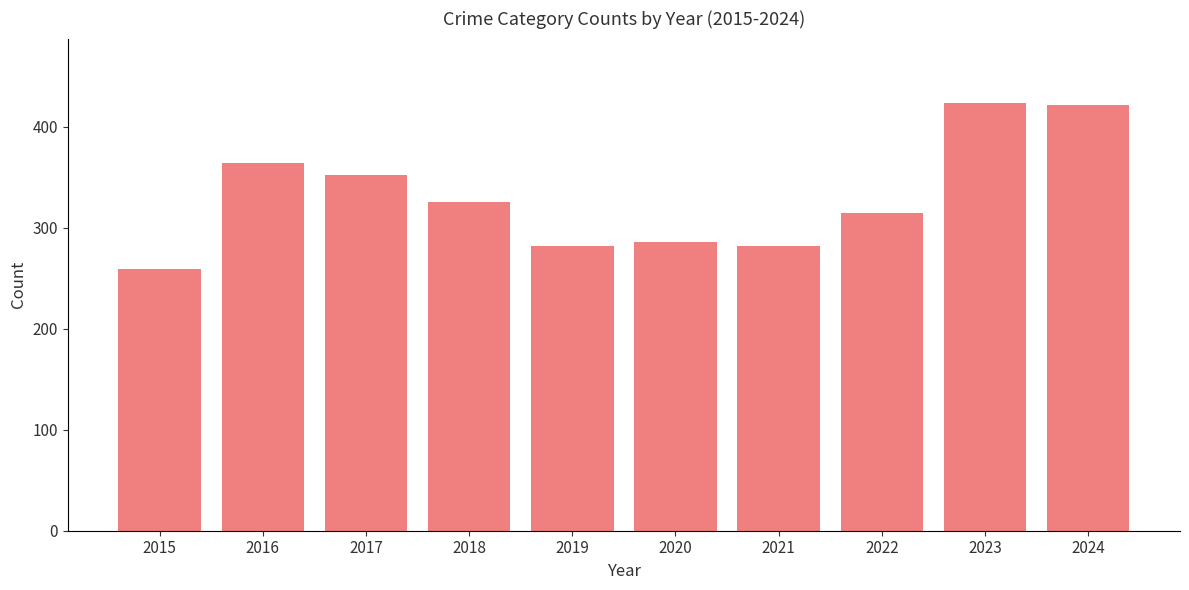

The chart shows a value of 424 at 2023. True or false?

True